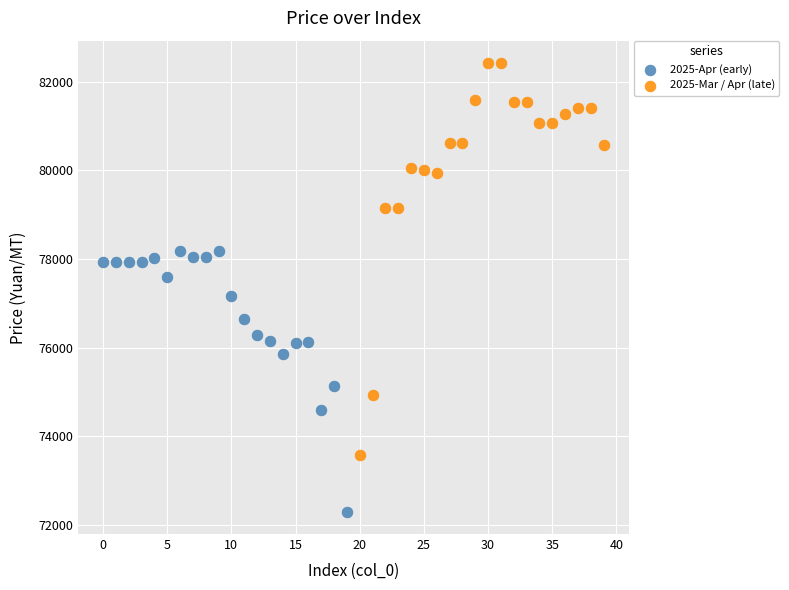

Which series contains the lowest Y value?

2025-Apr (early)